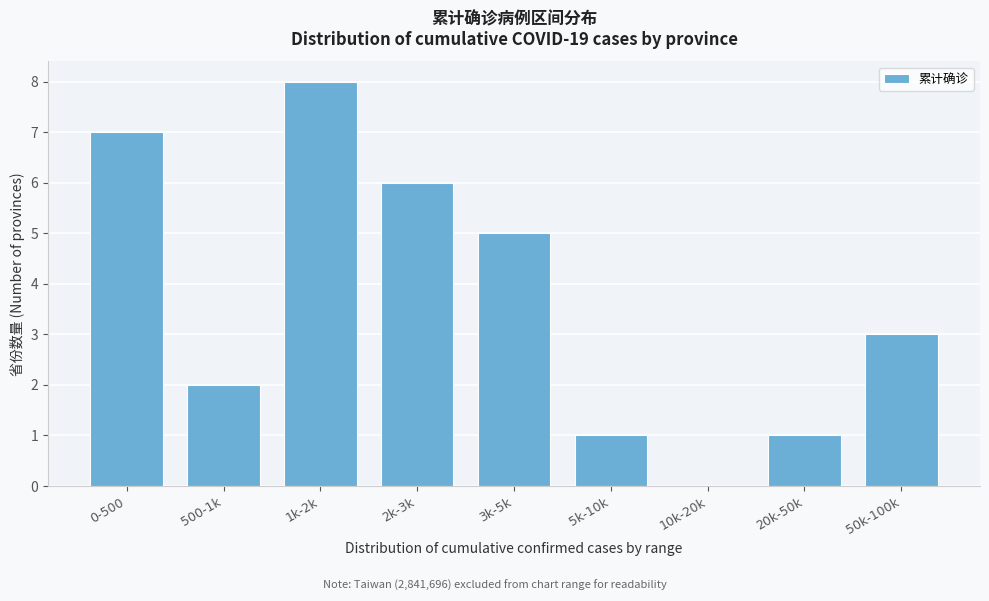

Reading right to left, extract all data points from this chart.

50k-100k=3	20k-50k=1	10k-20k=0	5k-10k=1	3k-5k=5	2k-3k=6	1k-2k=8	500-1k=2	0-500=7